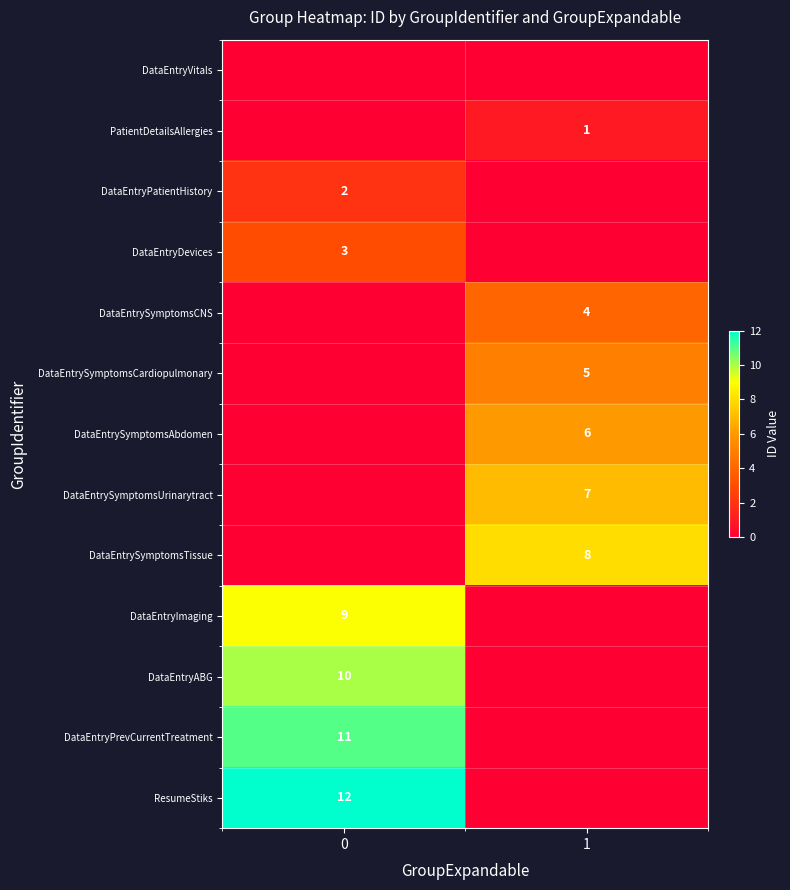

How many categories are shown in the chart?

2